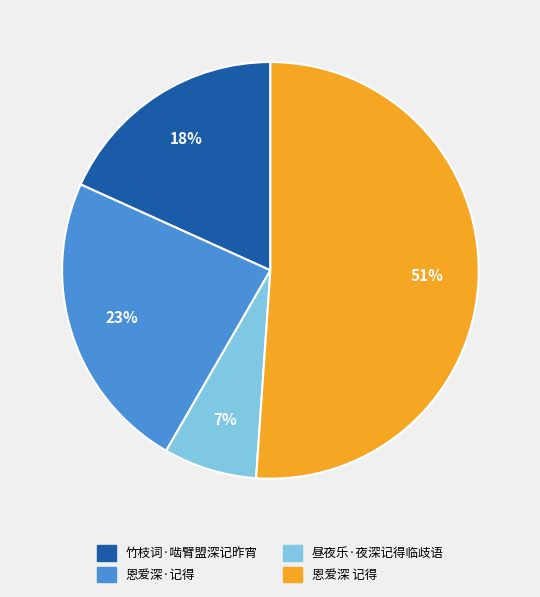

How many slices are in this pie chart?

4